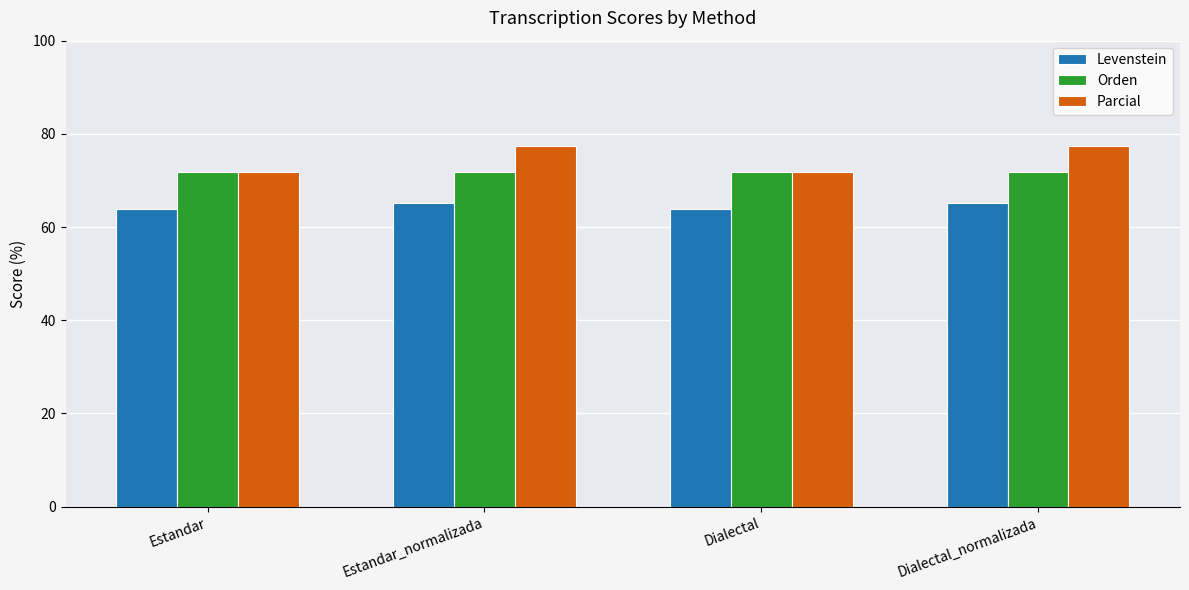

Count the number of categories in the chart.

4